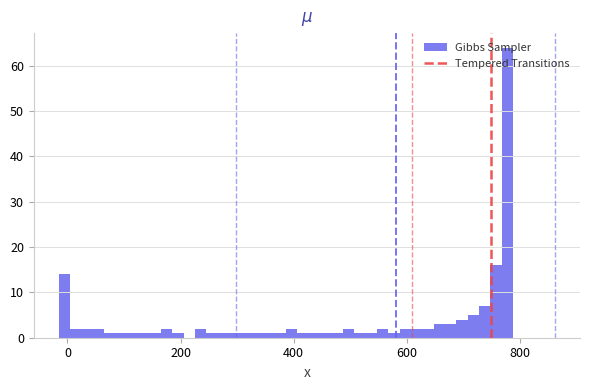

Around what value on the x-axis is the tallest bar? Give the approximate position of its centre, as read against the axis.

780